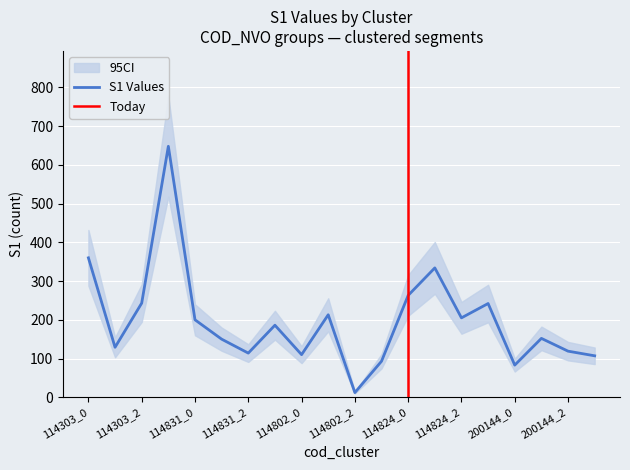

What position from the right is 114824_0?

8